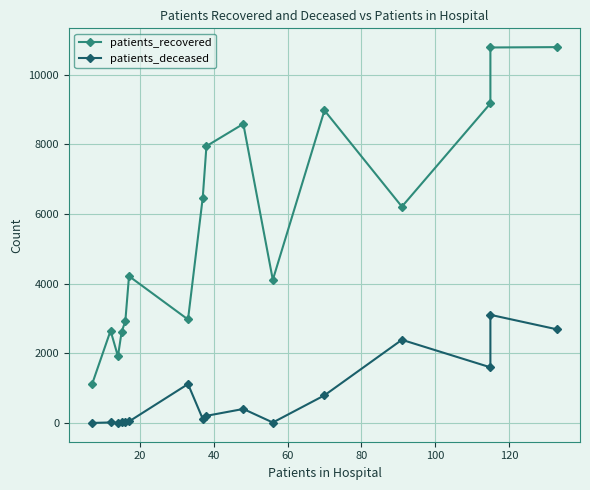

What is the difference between the maximum and second lowest values in the patients_deceased series?

3103